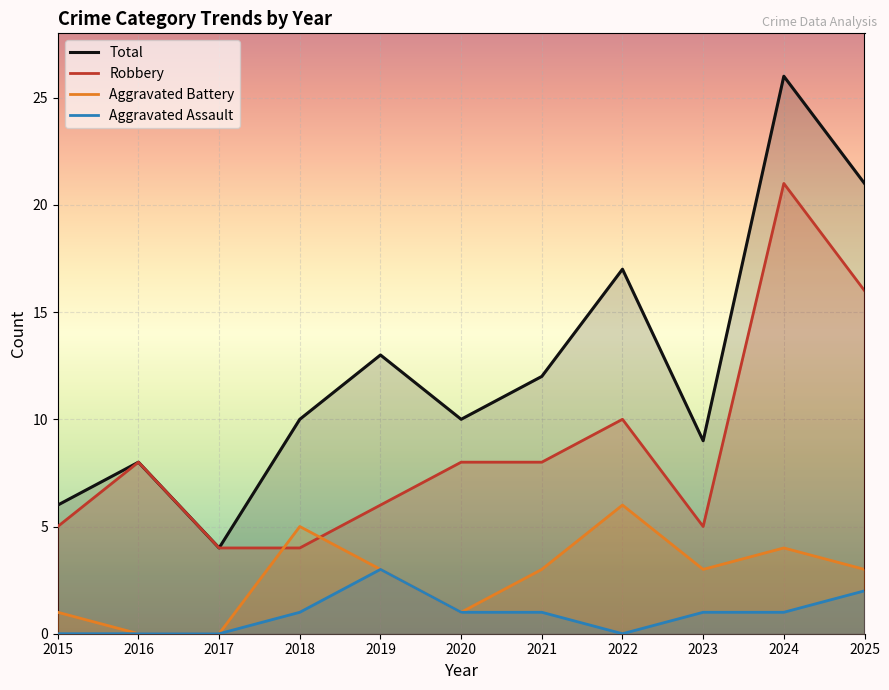

Is the value of Total at 2017 greater than the value of Robbery at 2023?

No